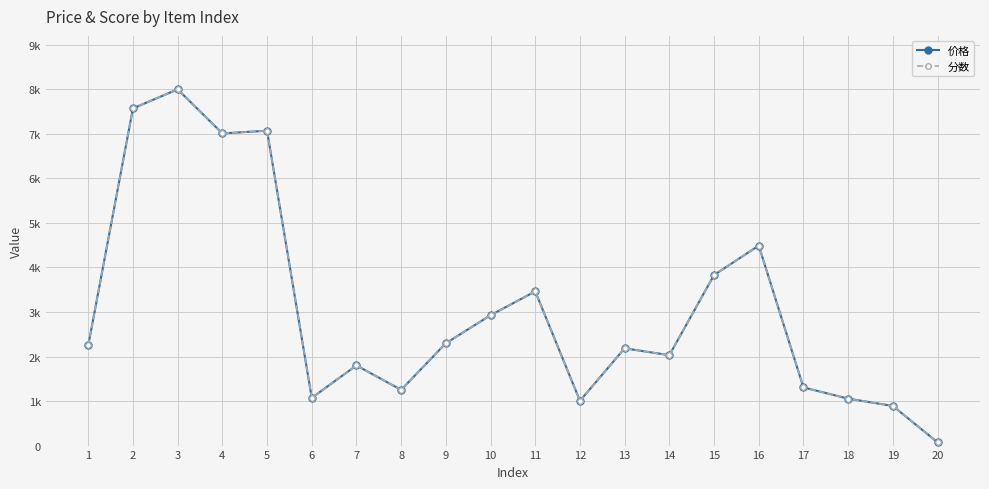

Rank the categories by 分数 value from highest to lowest.

3, 2, 5, 4, 16, 15, 11, 10, 9, 1, 13, 14, 7, 17, 8, 6, 18, 12, 19, 20